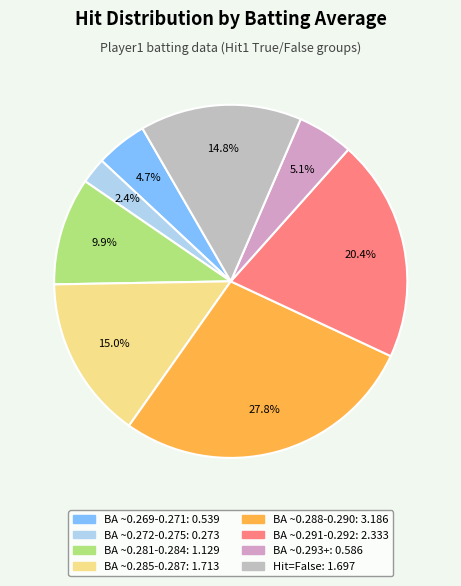

To the nearest percent, what is the average slice percentage?

12%